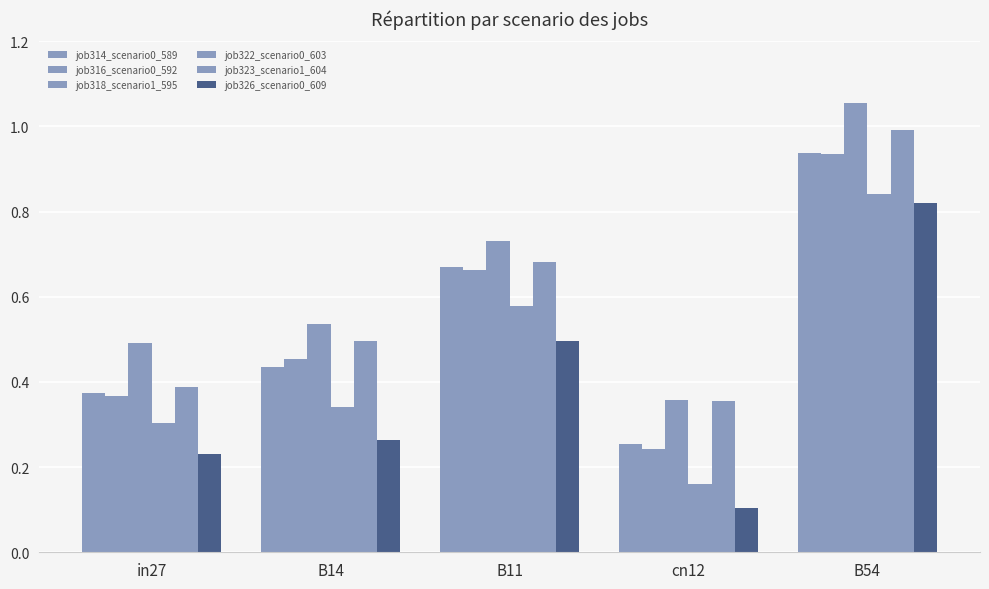

At which category is the sum across all series the highest?

B54